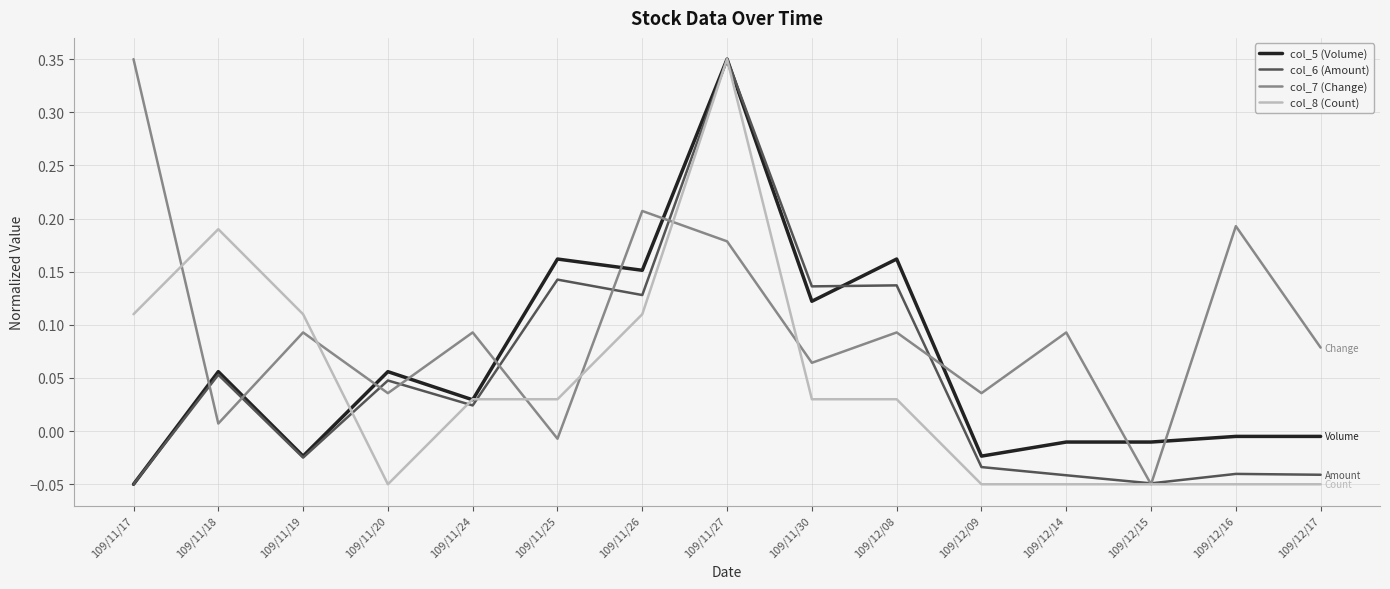

At which label does col_7 (Change) first exceed 0?

109/11/17